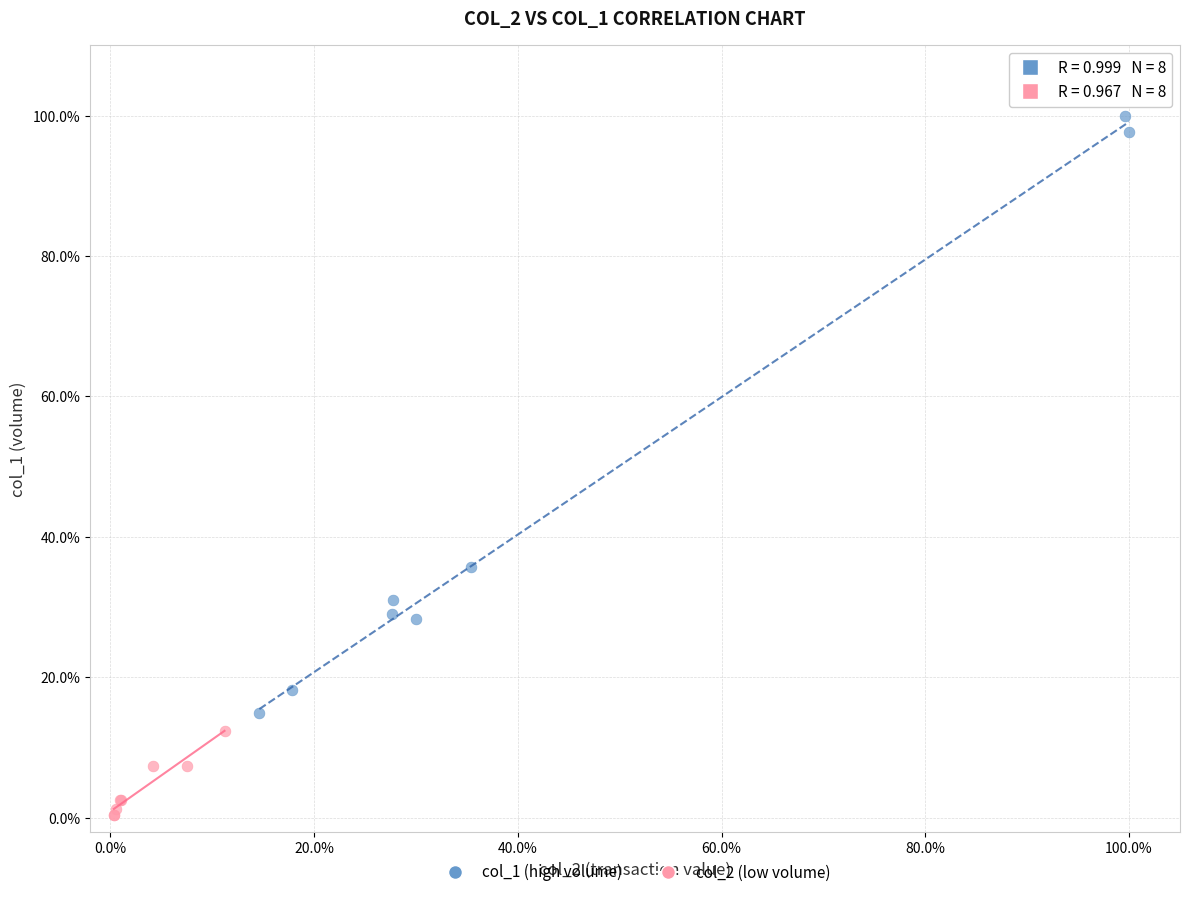

Which series contains the highest Y value?

col_1 (high volume)